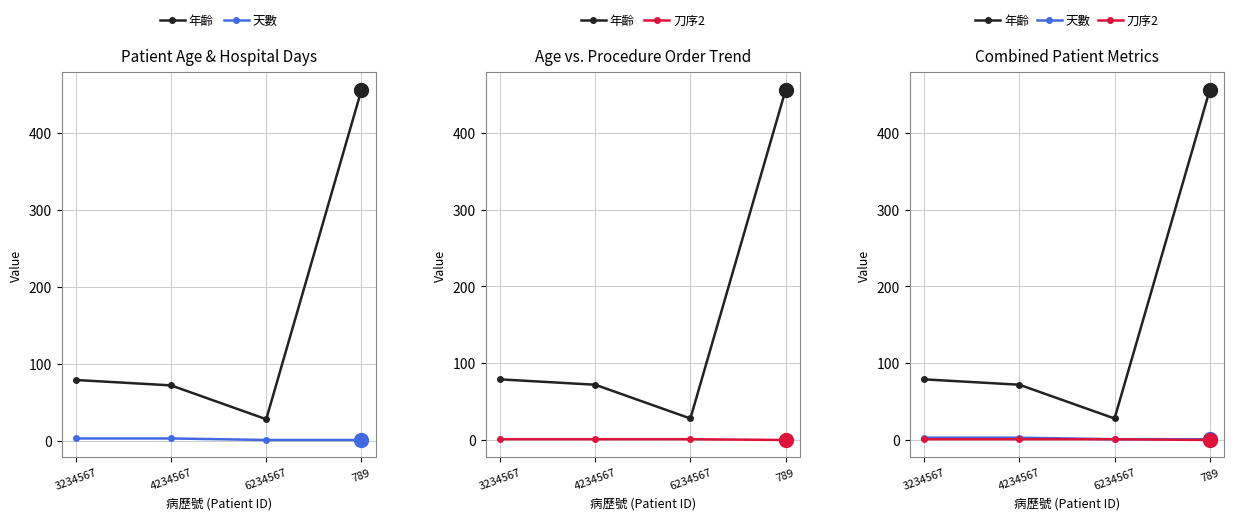

What is the difference between the second highest and second lowest values in the 天數 series?

2